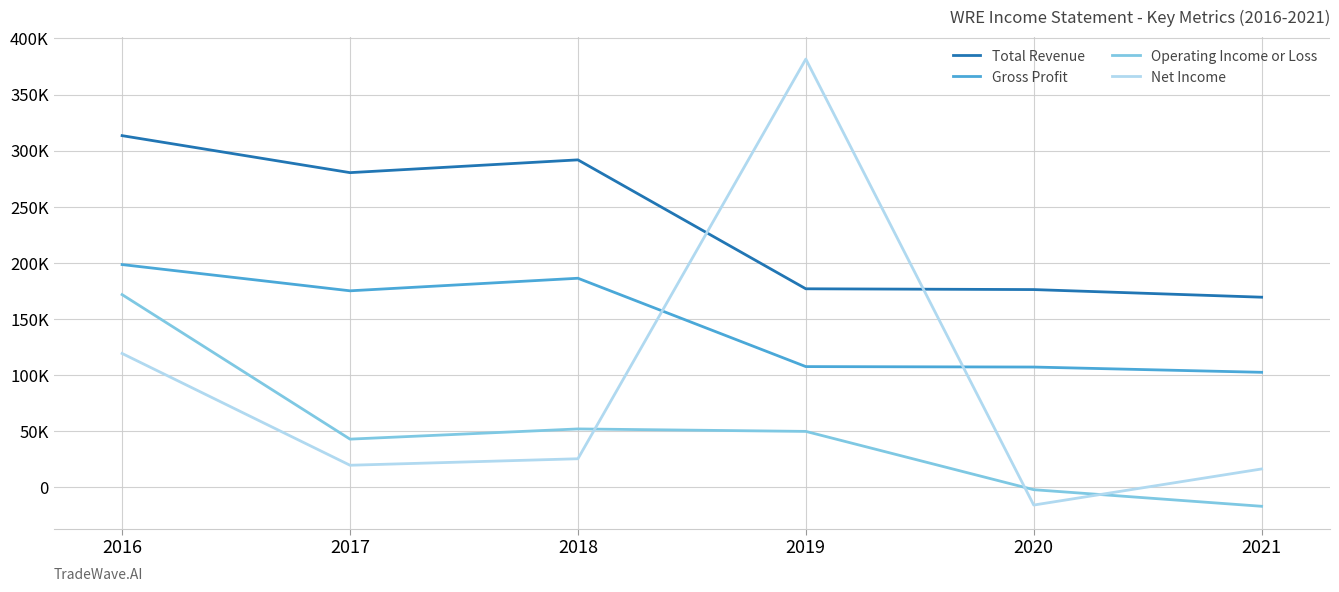

Which label corresponds to the smallest value in the chart?

2021